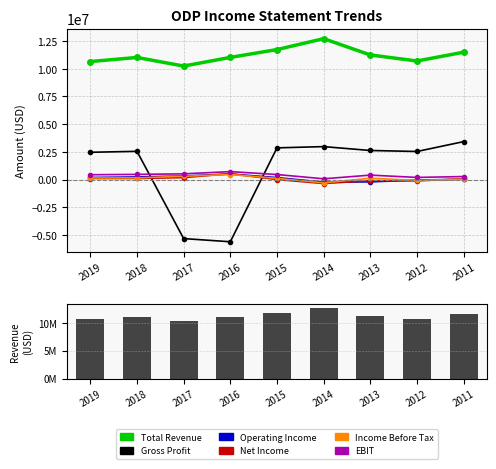

Is the value of Net Income at 2018 greater than the value of Gross Profit at 2013?

No